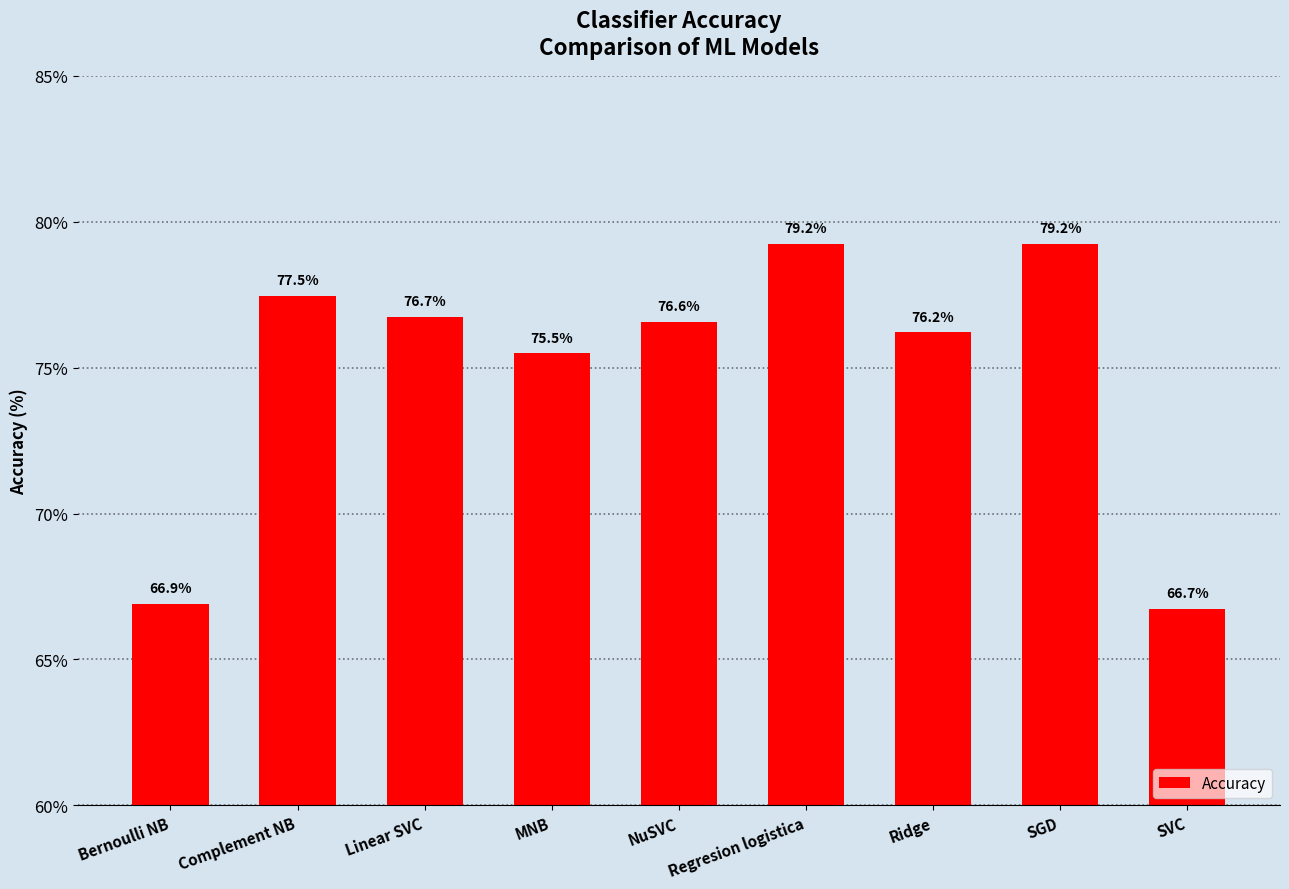

At which category does the chart reach its minimum across all series?

SVC